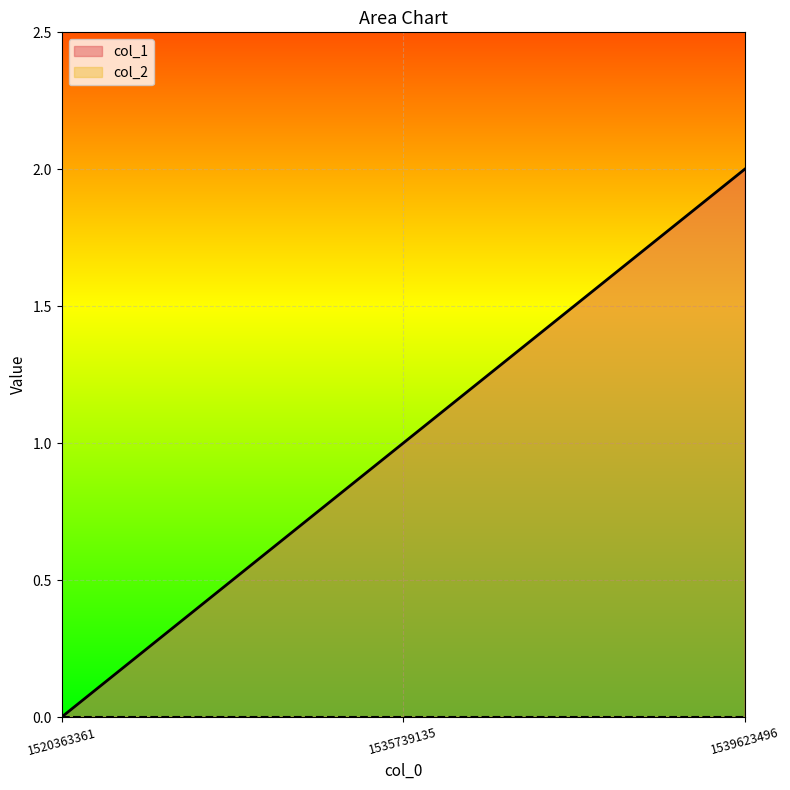

Where does the data first go above 1?

1539623496